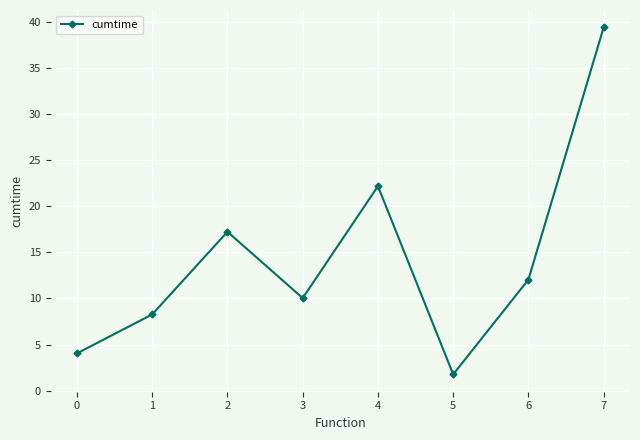

Read the value at 7.

39.4